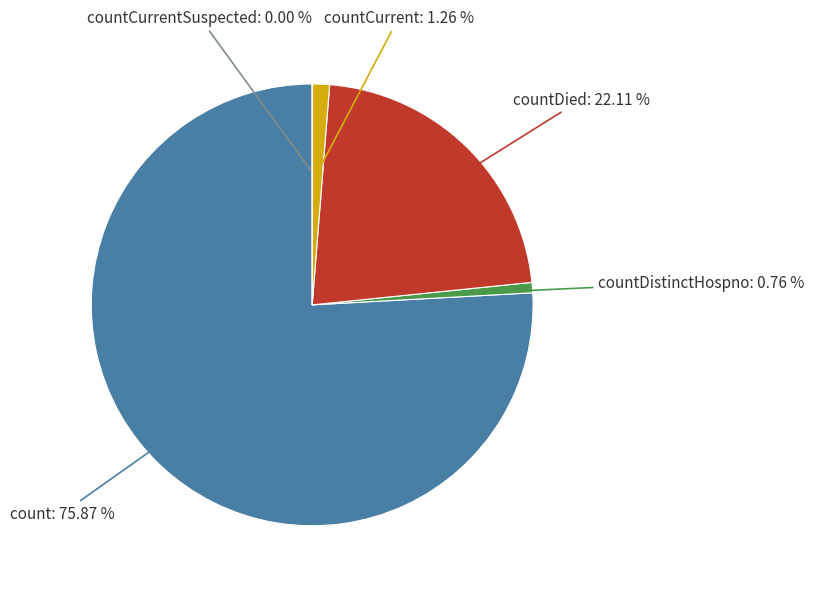

The countDistinctHospno slice represents 9% of the pie. True or false?

False